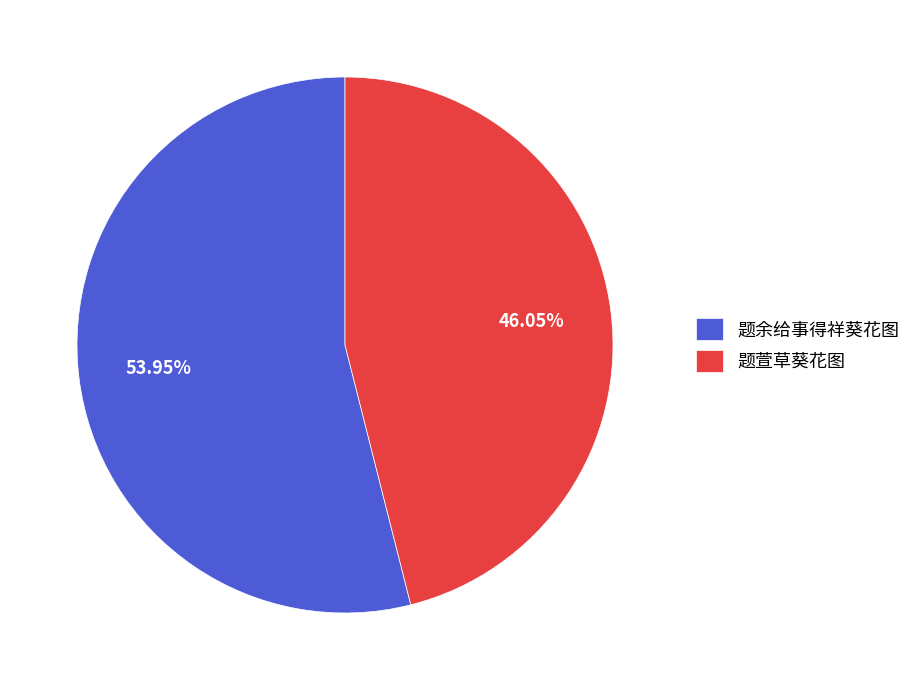

Which slice is the smallest?

题萱草葵花图